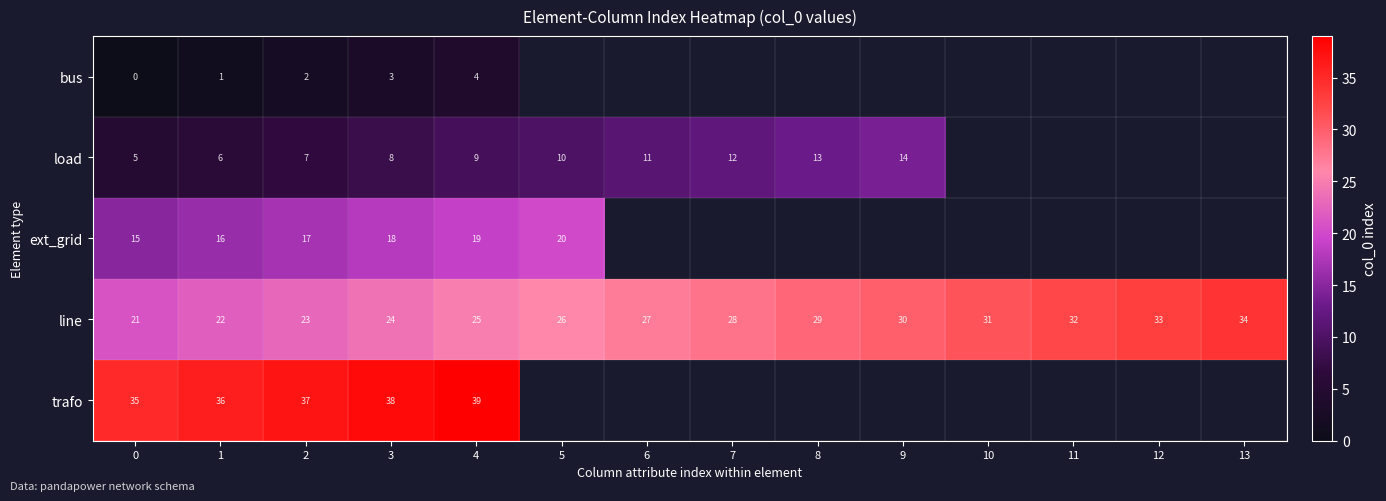

Is it true that line equals 29 at 8?

True